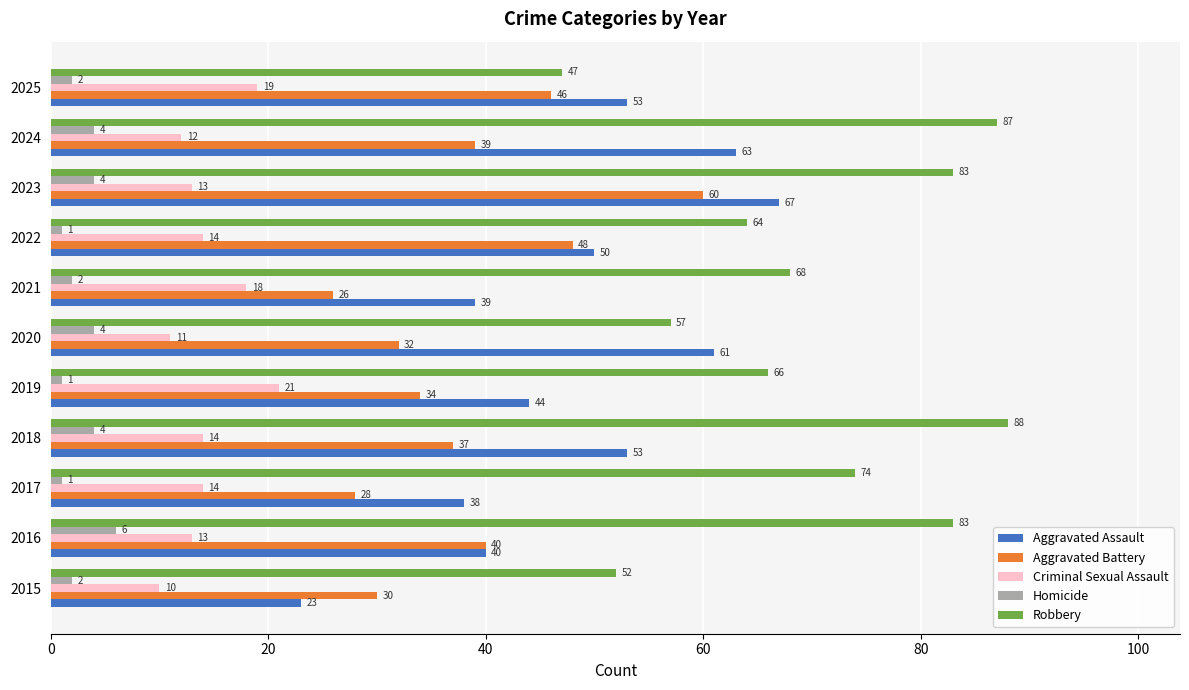

What is the lowest value of the Aggravated Battery series?

26